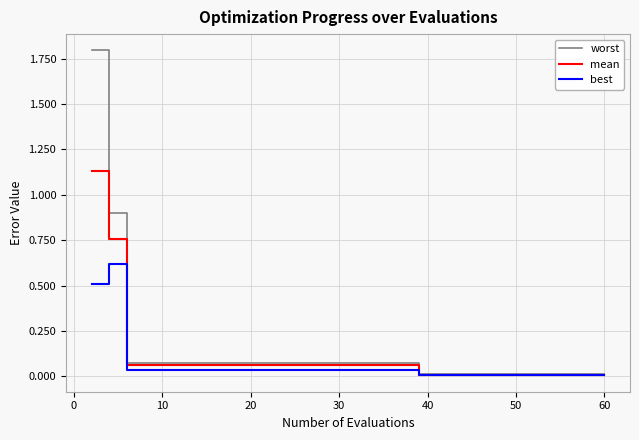

Which series has the widest spread of values?

worst